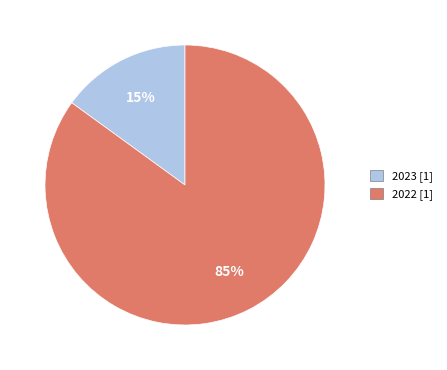

To the nearest percent, what is the average slice percentage?

50%